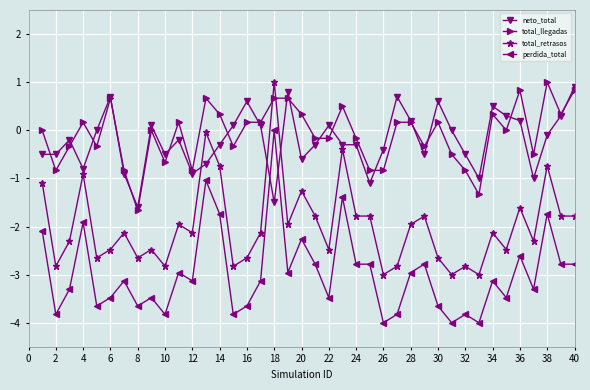

How many lines are shown in the chart?

4